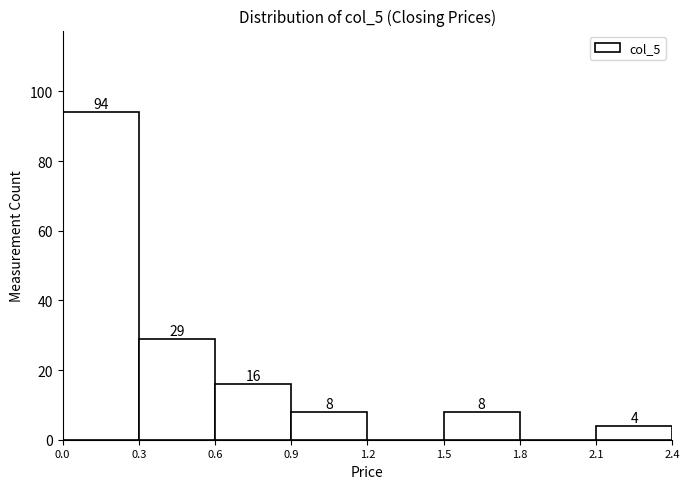

Over which range of the x-axis is the bar tallest?

0.0 to 0.3